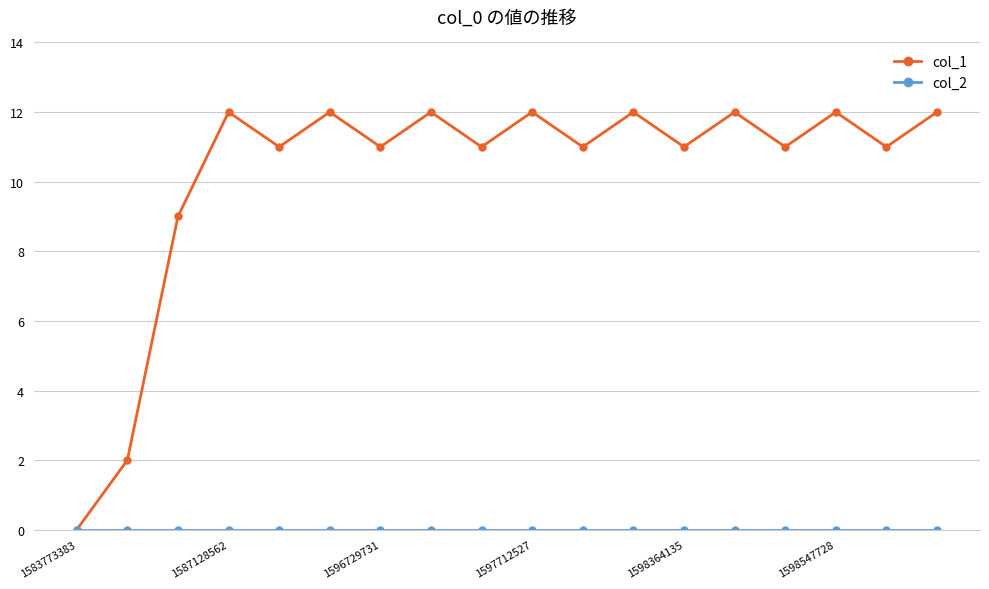

What is the value of the col_1 point at the 7th from the left?

11